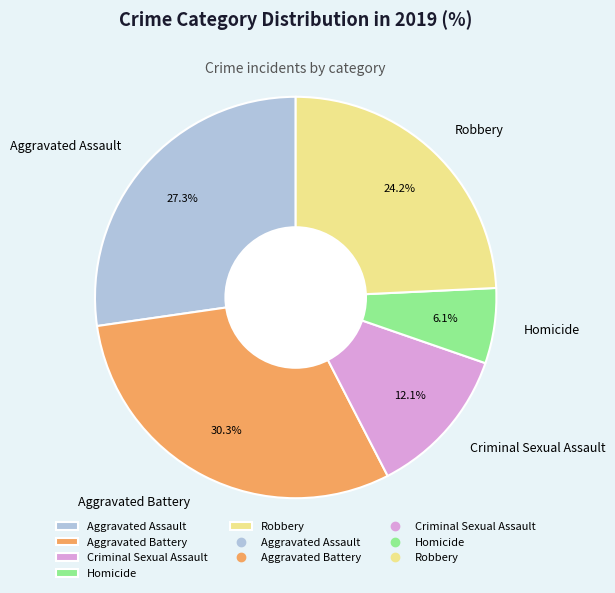

Which category has the smallest portion of the pie?

Homicide